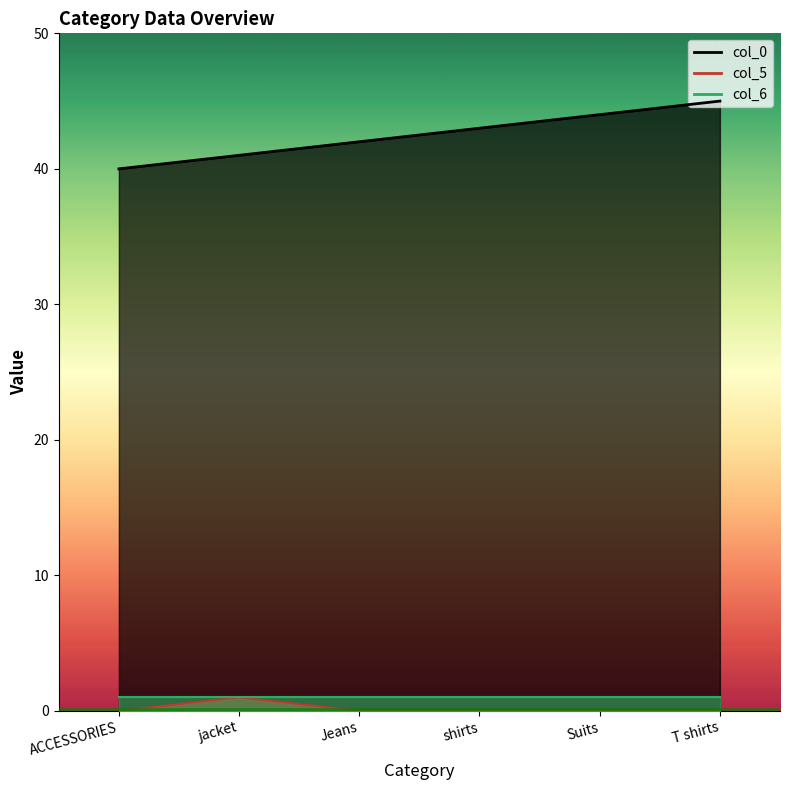

Between ACCESSORIES and Jeans, which series saw the biggest shift?

col_0